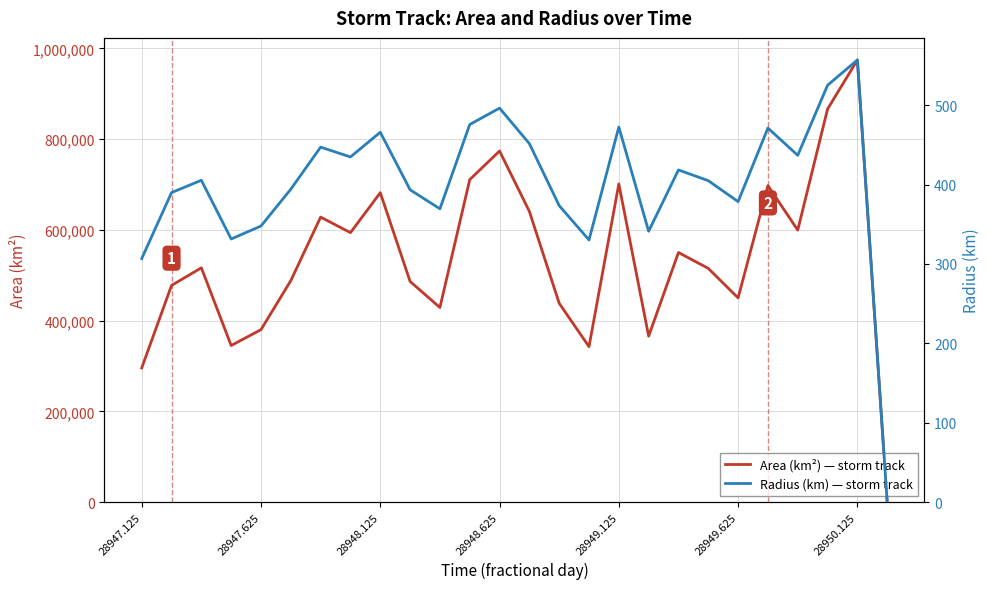

Which category has the highest value in the Area (km²) — storm track series?

28950.125